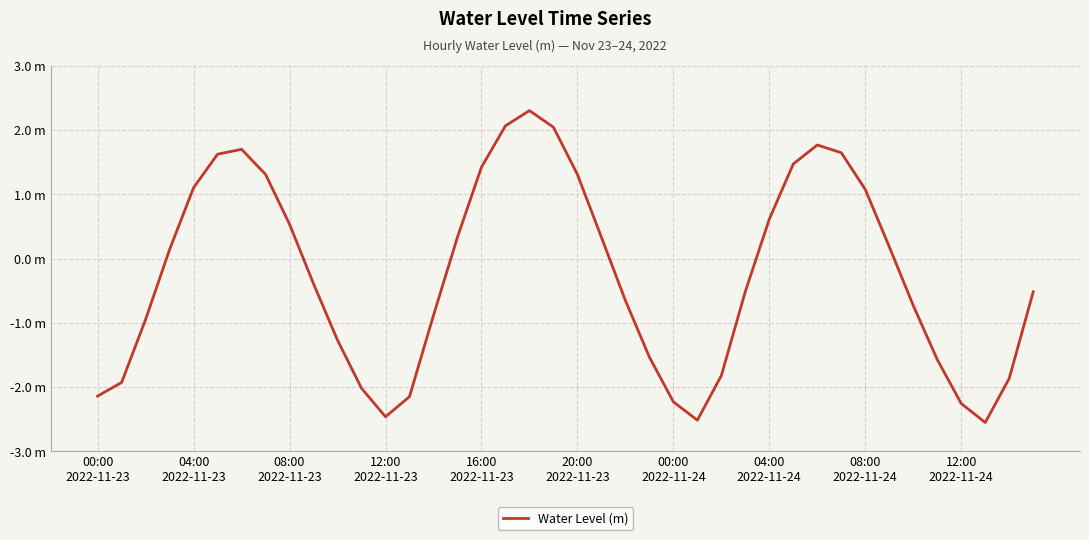

Is this an area chart (filled region under the line)?

No